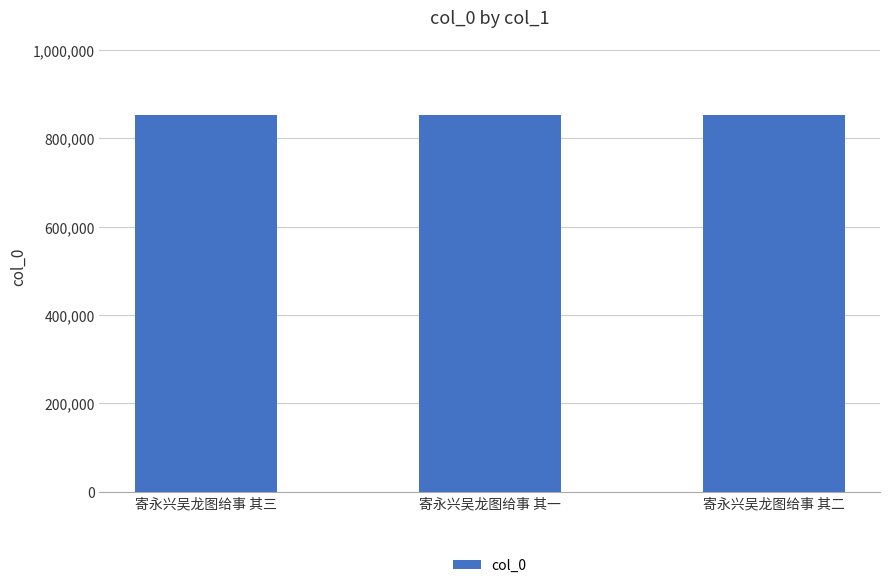

What is the change in value from 寄永兴吴龙图给事 其三 to 寄永兴吴龙图给事 其二?

+1